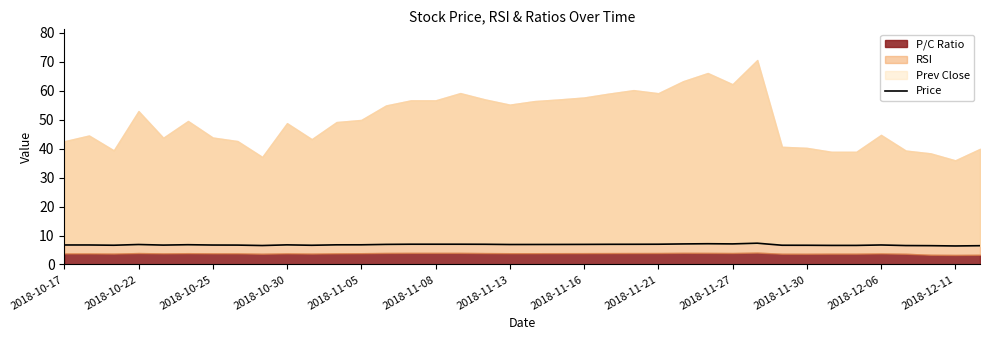

True or false: the data shows 6.7 at 2018-10-25.

True